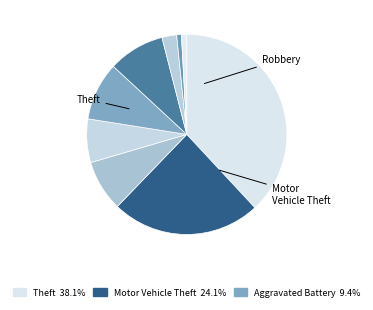

Which category has the smallest portion of the pie?

Homicide